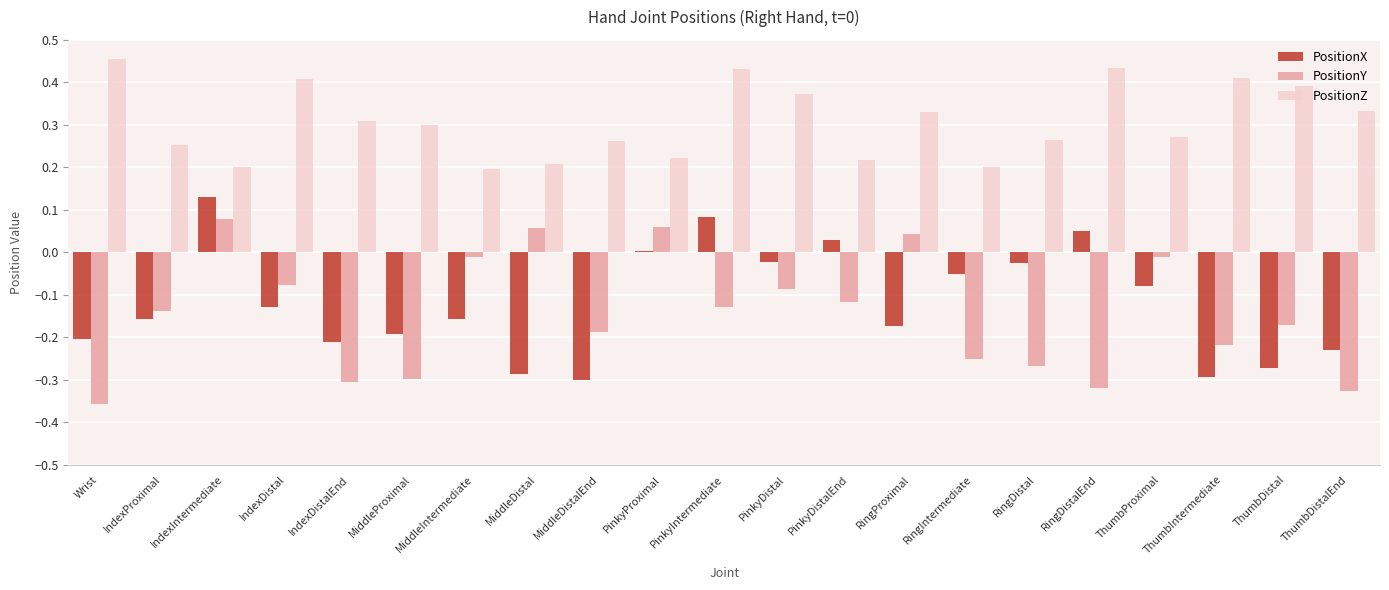

Which series changed the most between IndexDistalEnd and PinkyDistal?

PositionY